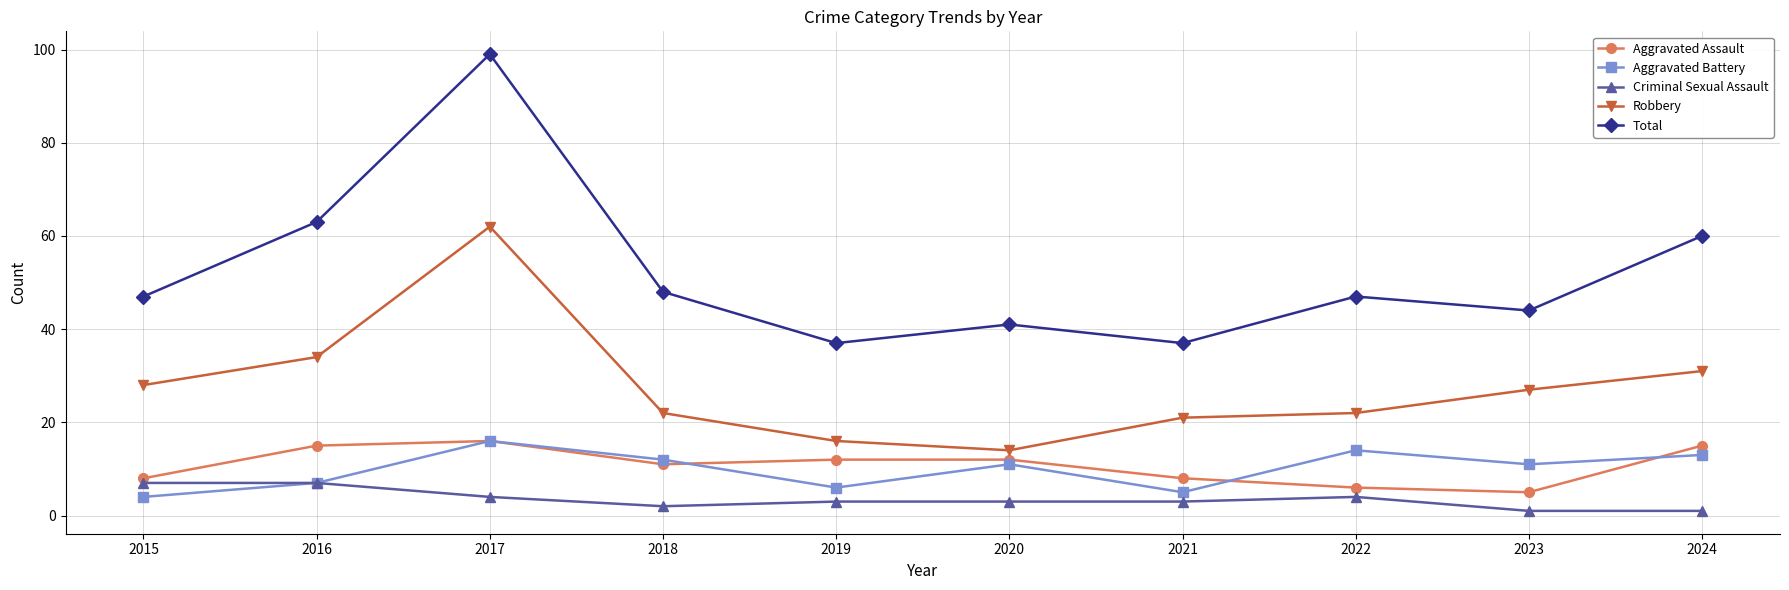

The value of Criminal Sexual Assault at 2016 is 7. True or false?

True